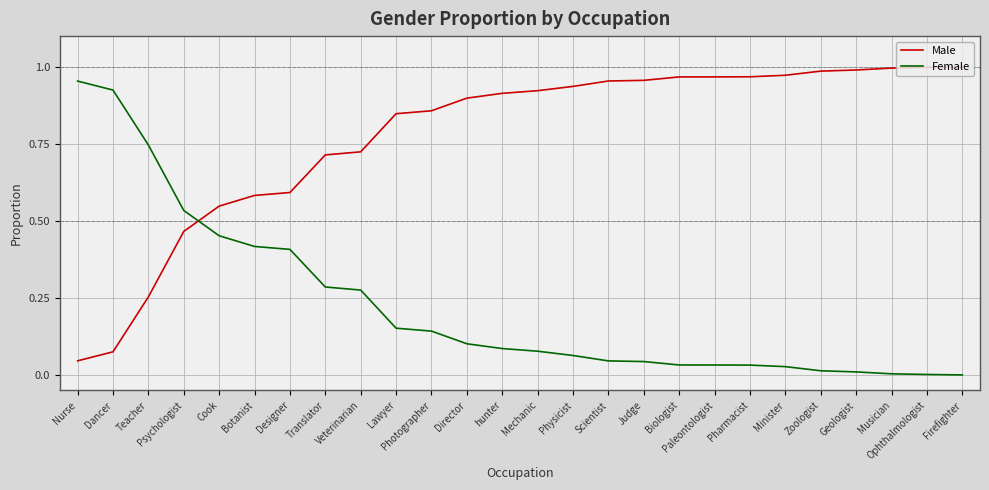

At which label does Male reach its minimum?

Nurse